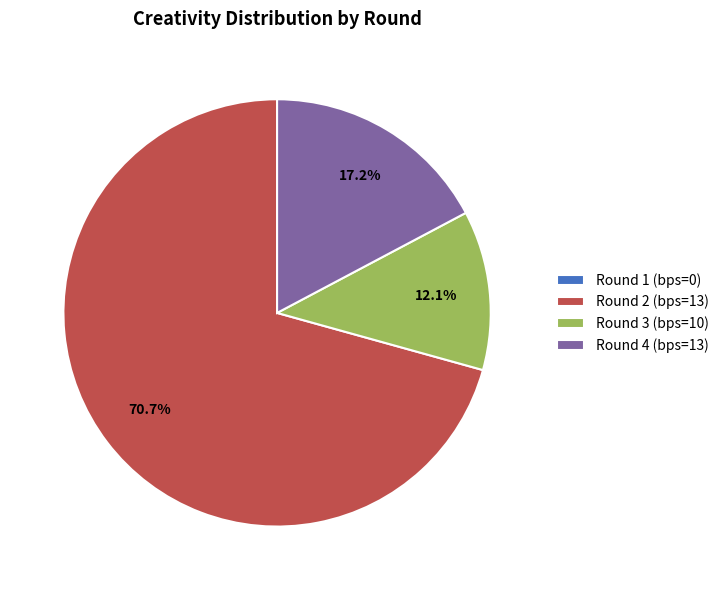

True or false: Round 3 (bps=10) accounts for 12% of the total.

True